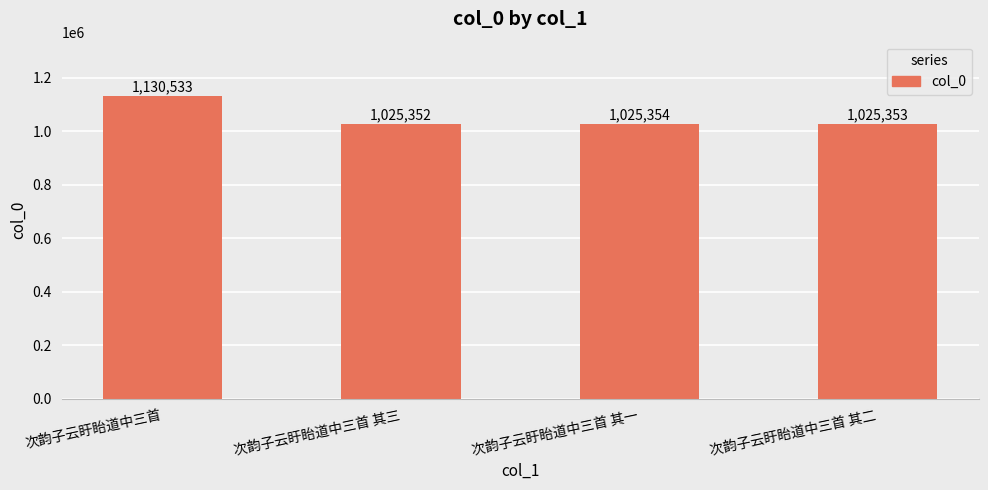

True or false: the data shows 1511415 at 次韵子云盱眙道中三首 其二.

False